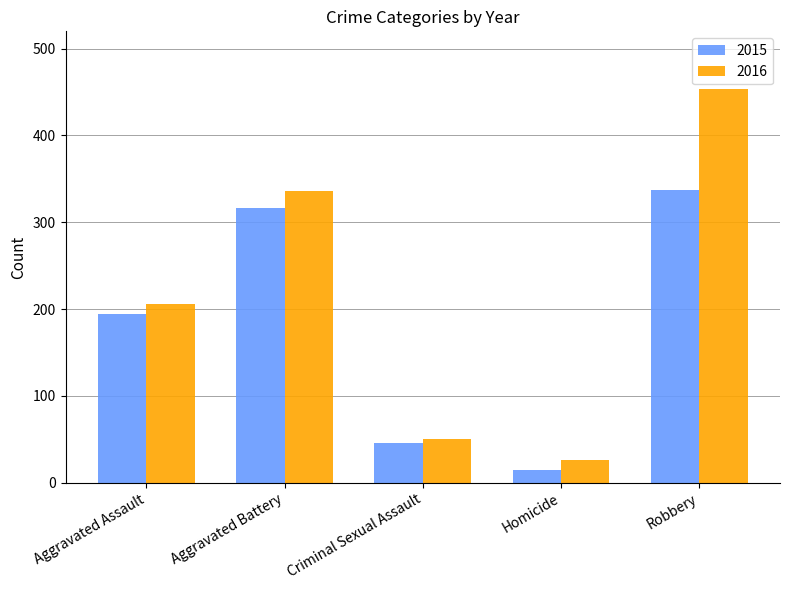

How many data points in 2015 are less than 194?

2